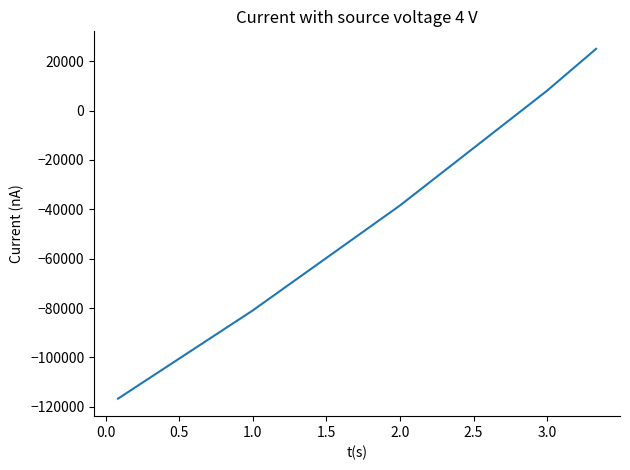

What is the maximum value shown in the chart?

25042.0